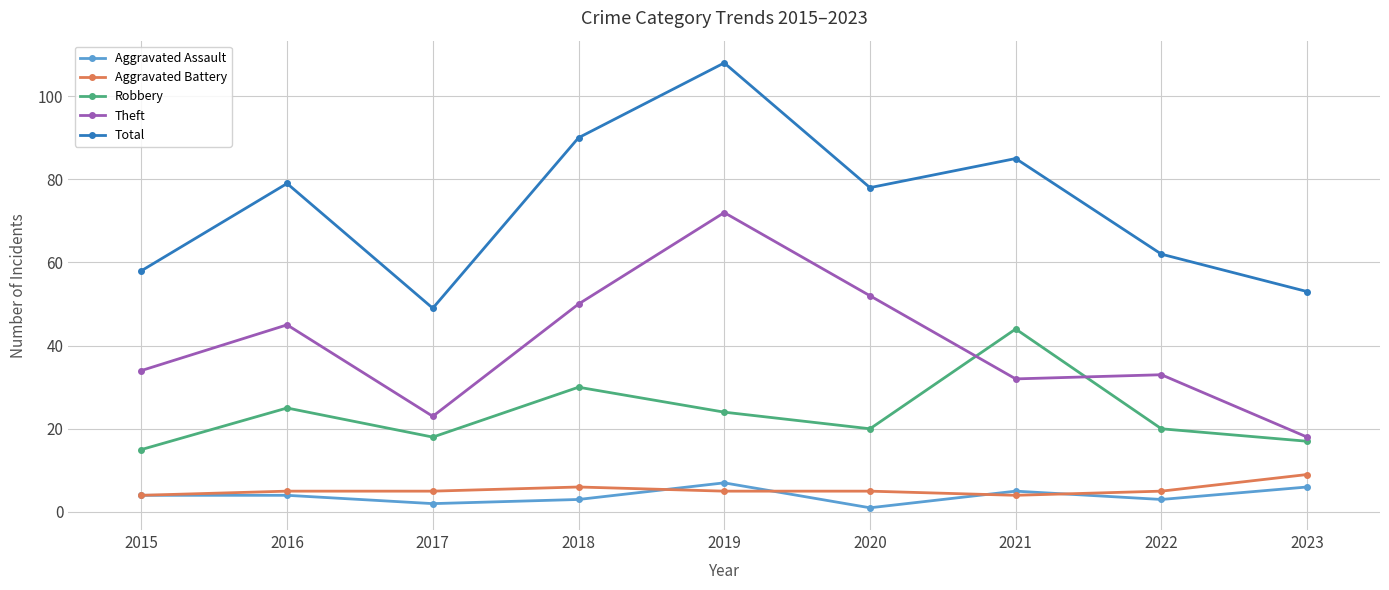

At which category does Total reach its first local valley?

2017